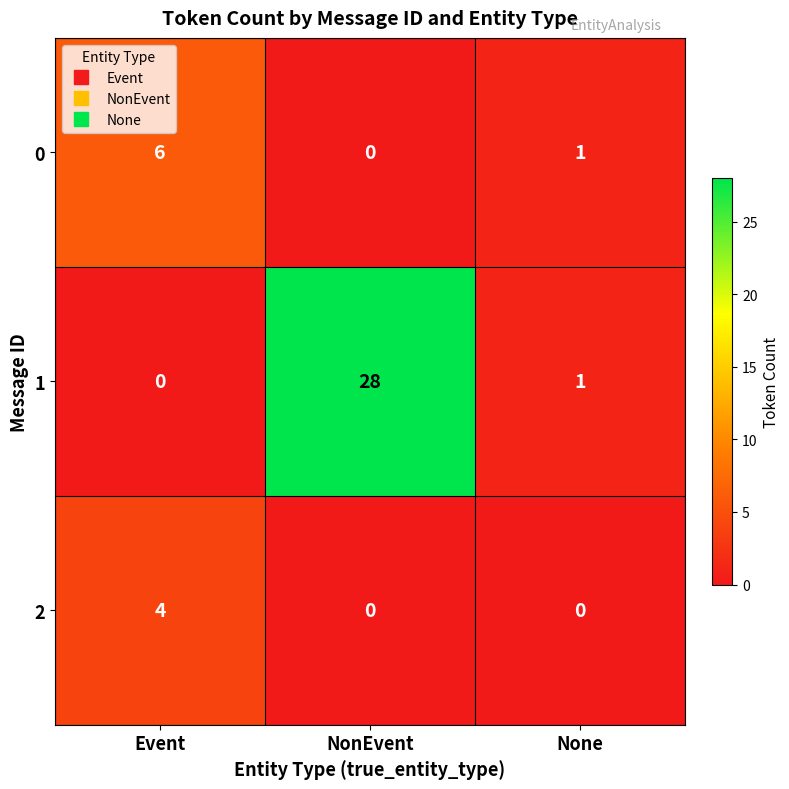

What is the sum of the 0 values at Event and None?

7